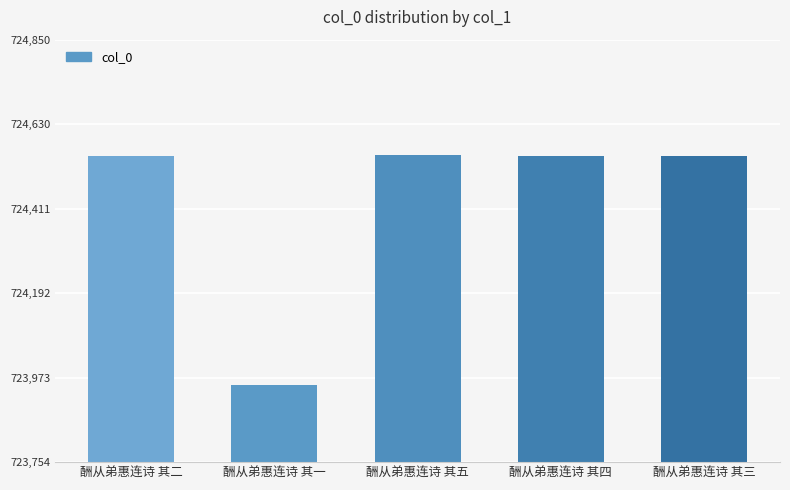

What is the change in value from 酬从弟惠连诗 其二 to 酬从弟惠连诗 其四?

+2